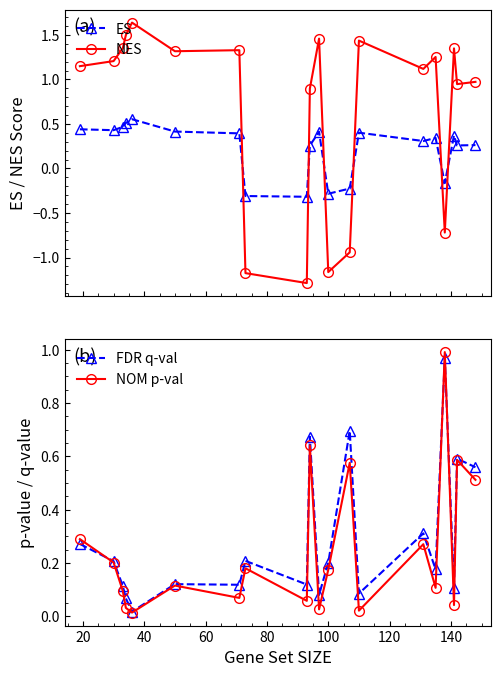

What is the minimum value for ES?

-0.3